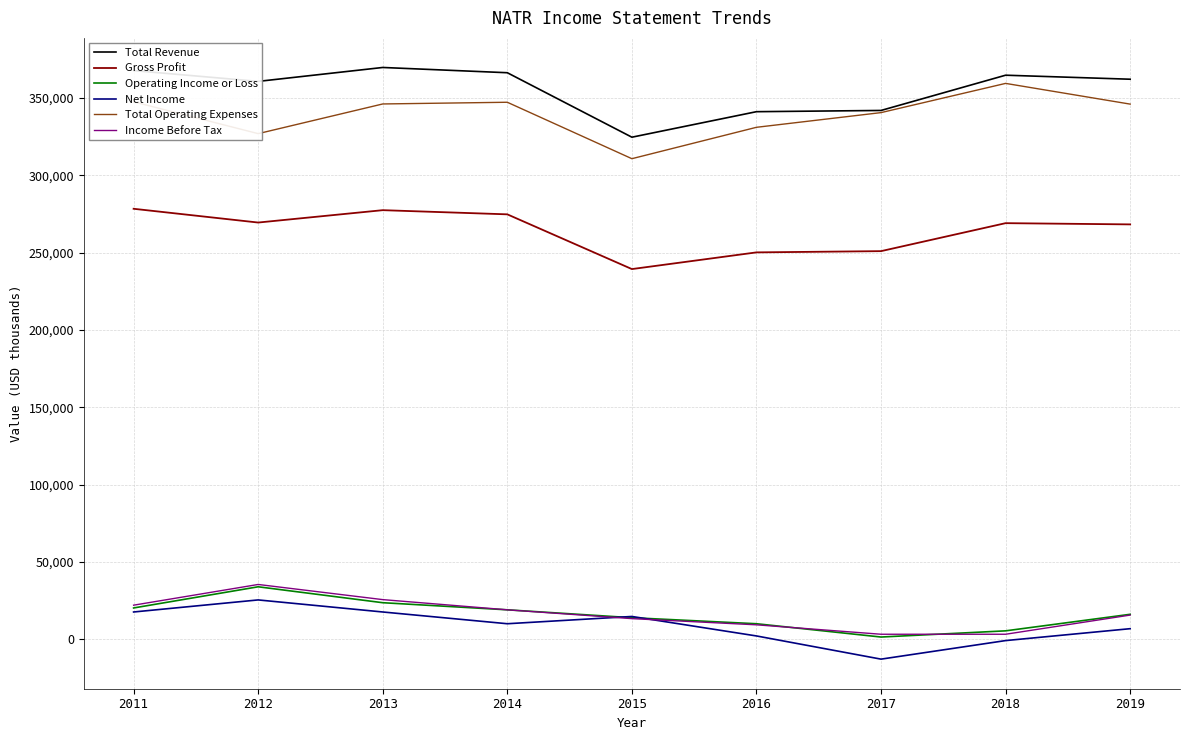

True or false: Operating Income or Loss and Total Revenue intersect in this chart.

False